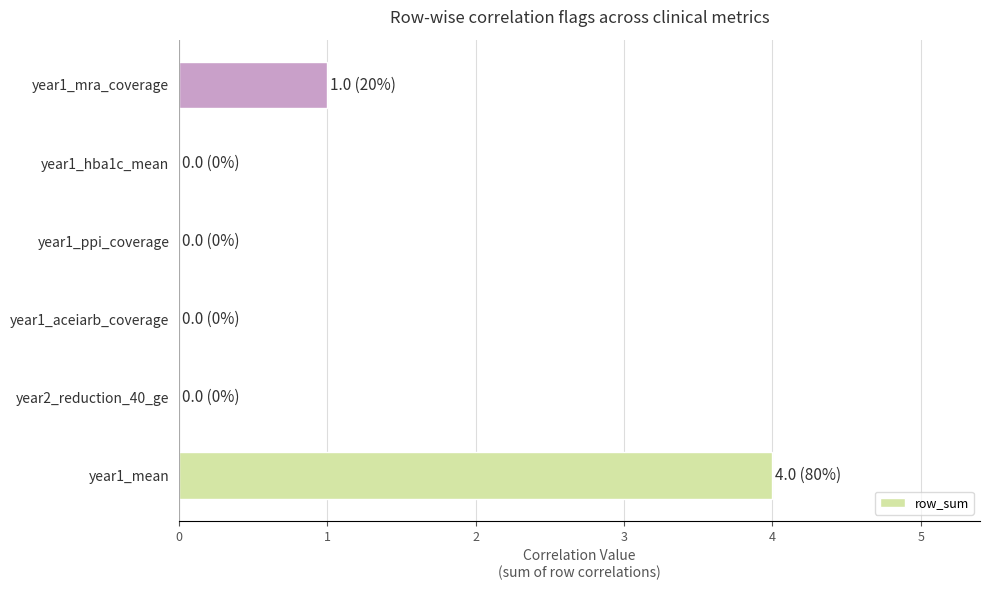

What is the sum of all values?

5